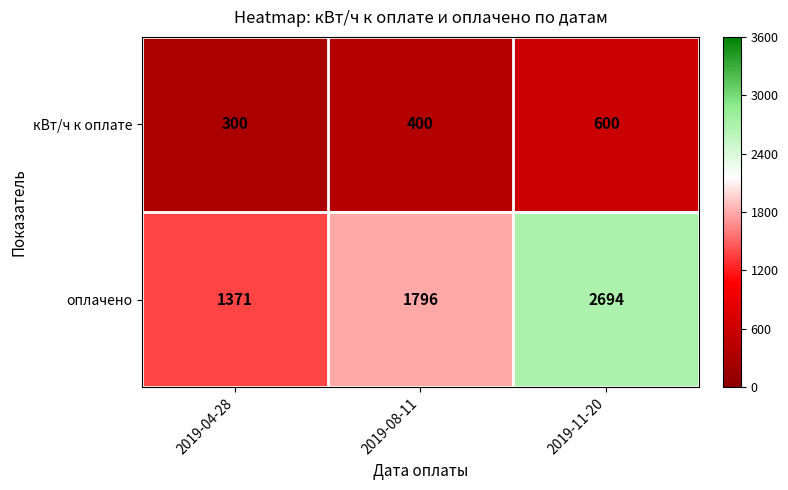

What is the minimum value shown in the chart?

300